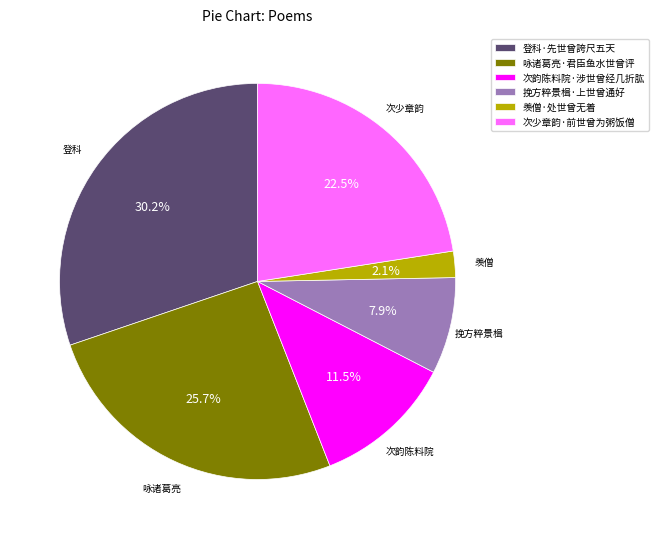

The 登科·先世曾誇尺五天 slice represents 23% of the pie. True or false?

False